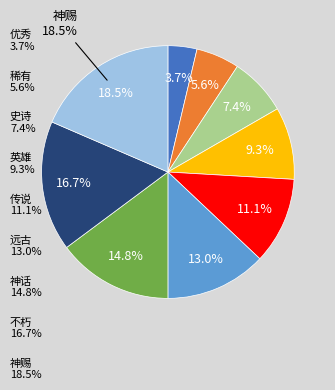

True or false: 史诗 accounts for 16% of the total.

False